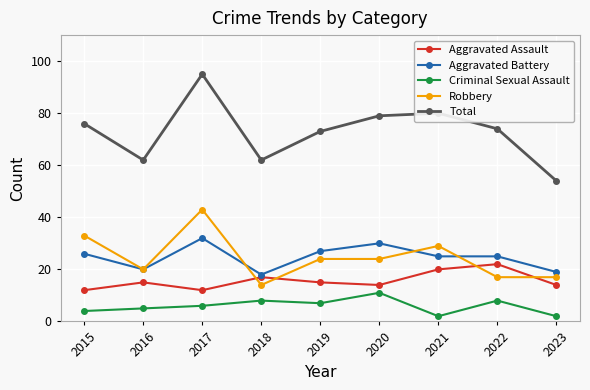

Is it true that Total equals 74 at 2022?

True